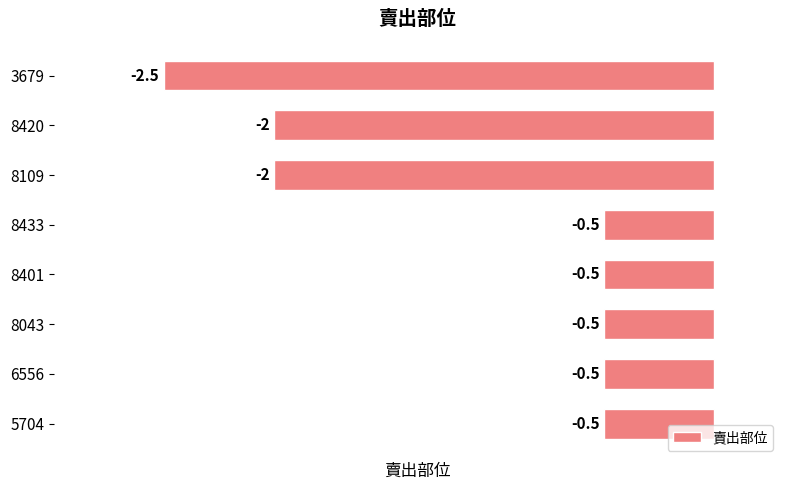

Which has a higher value, 3679 or 6556?

6556